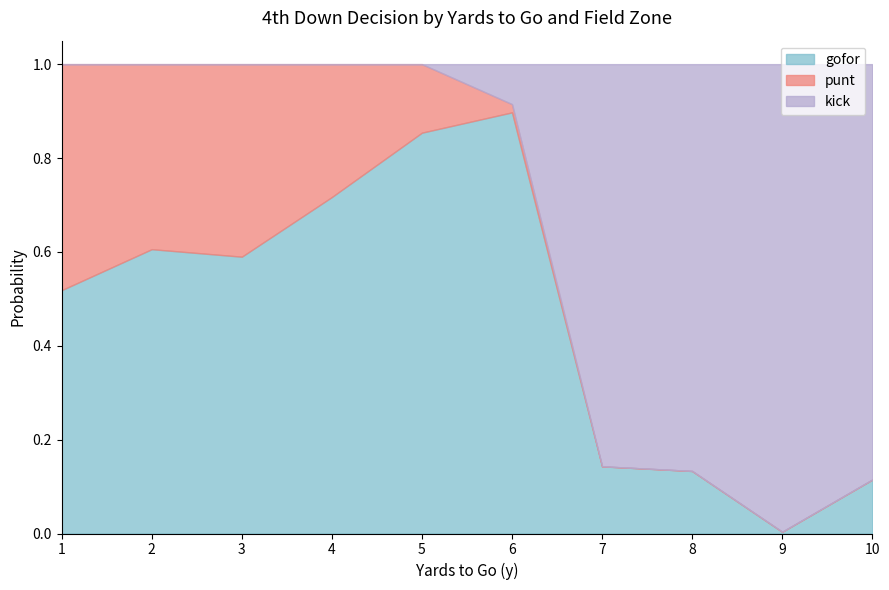

What value does the gofor series have at 2?

0.6